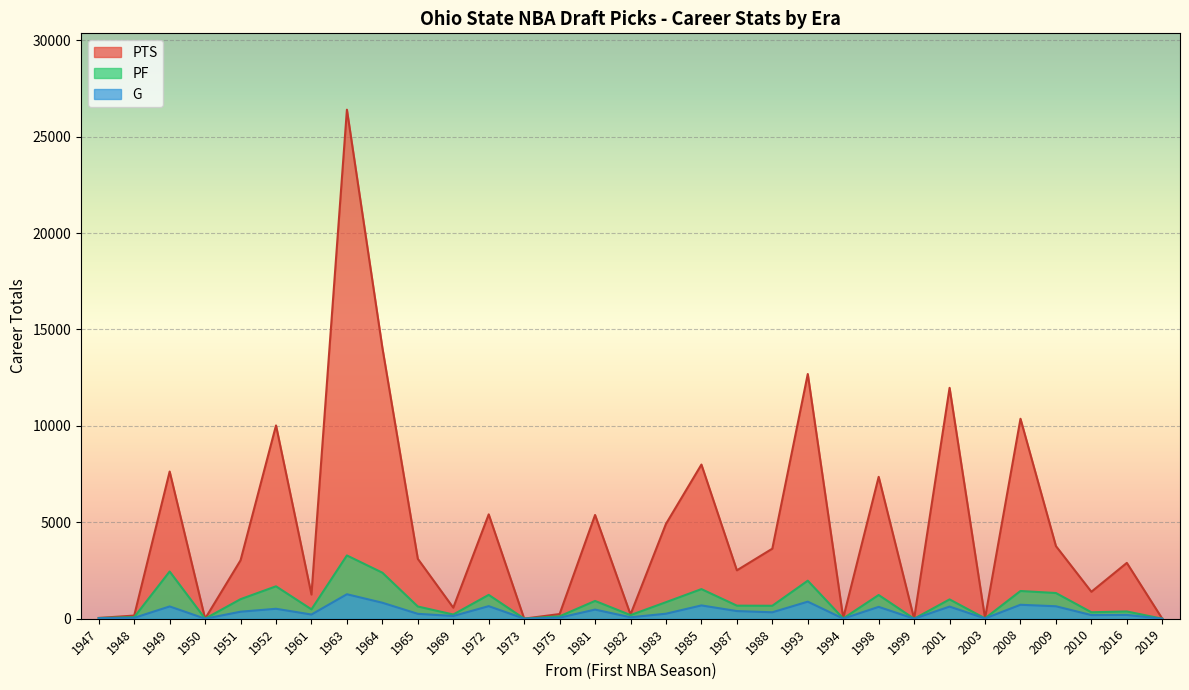

Count the number of data series in this chart.

3